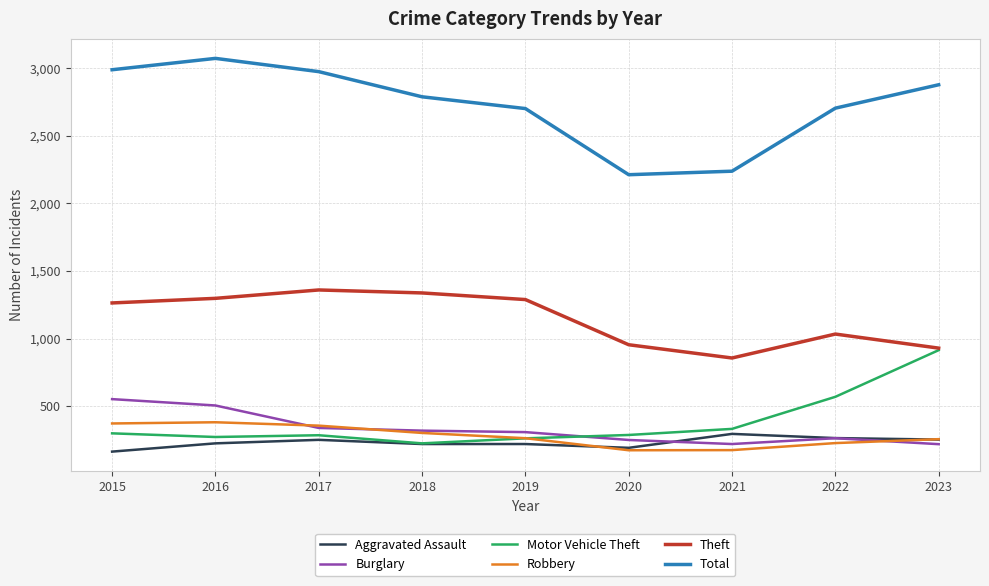

List the series in order of their peak value, lowest first.

Aggravated Assault, Robbery, Burglary, Motor Vehicle Theft, Theft, Total